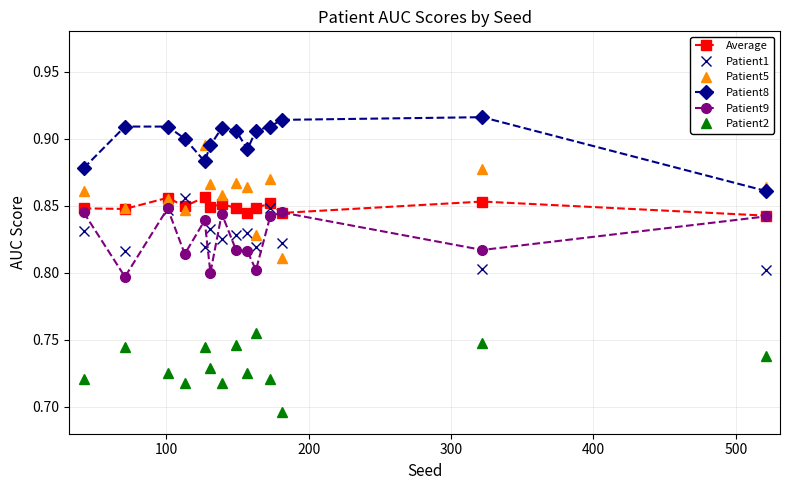

True or false: Patient8 has more than 0 interior local peaks.

True